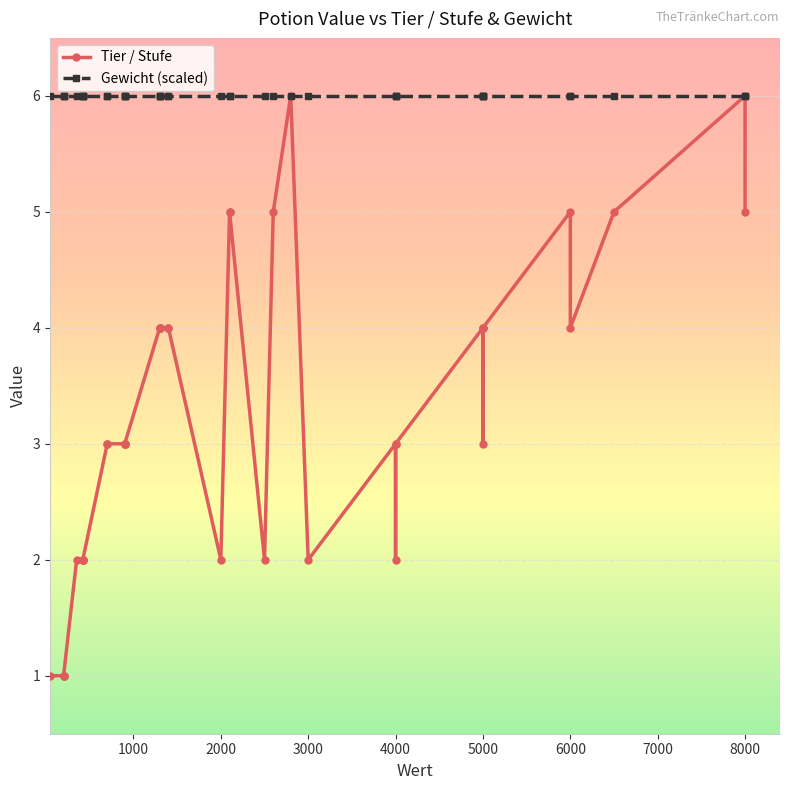

True or false: Gewicht (scaled) and Tier / Stufe intersect in this chart.

False